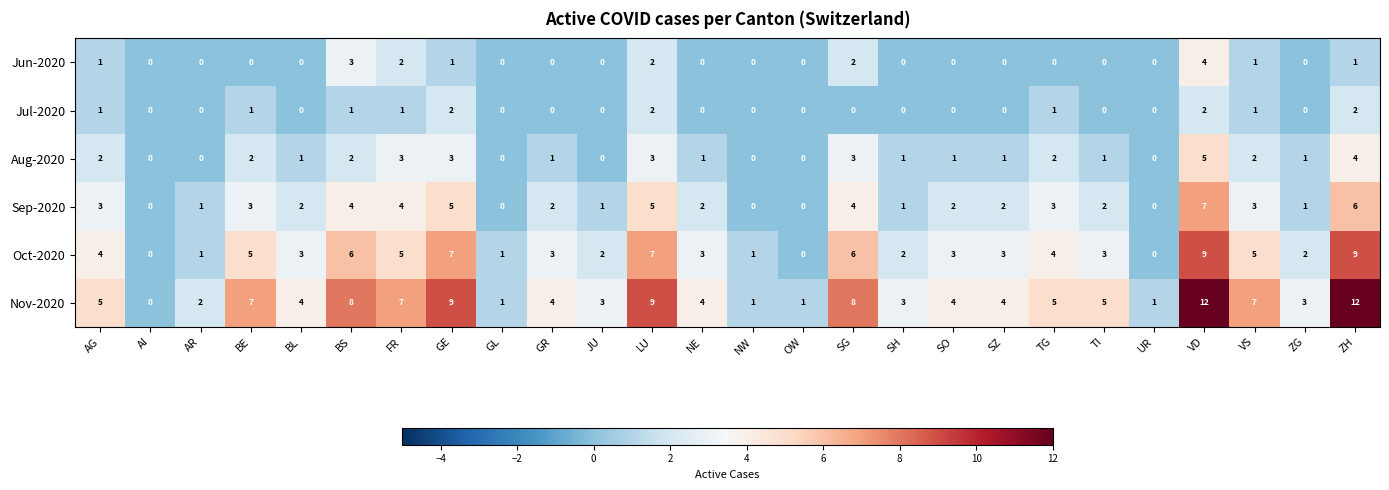

Which series has the largest total across all categories?

Nov-2020